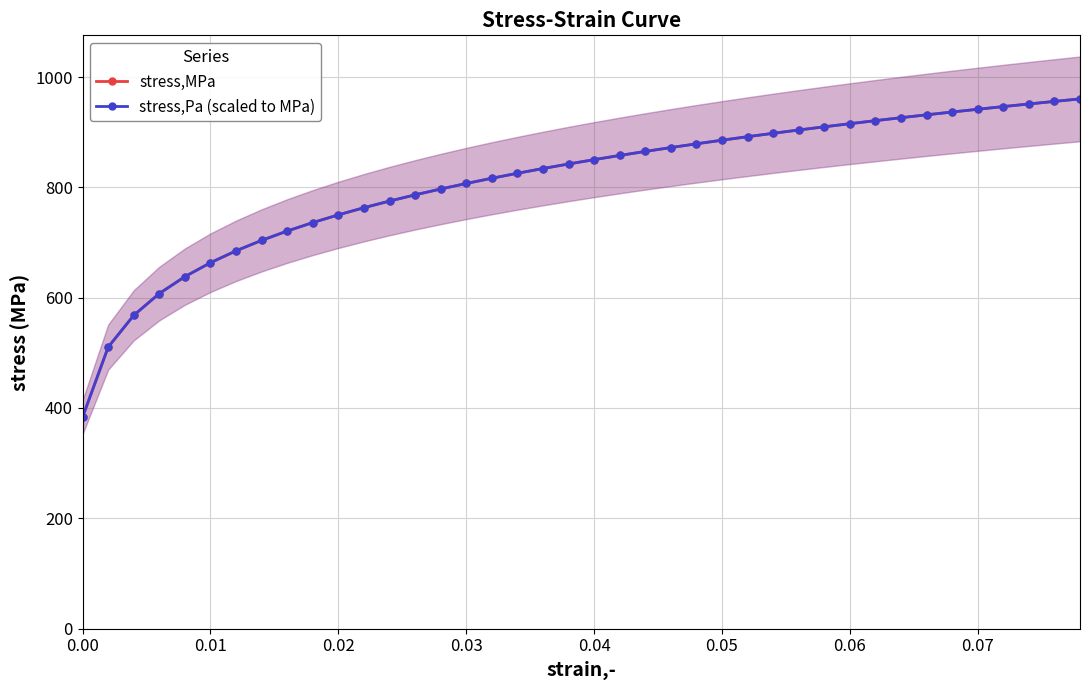

What is the value of the stress,MPa point at the 21st from the left?

850.2